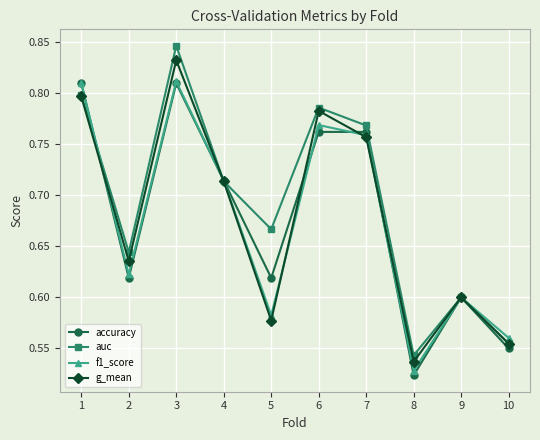

What are all the series names shown in the legend?

accuracy, auc, f1_score, g_mean